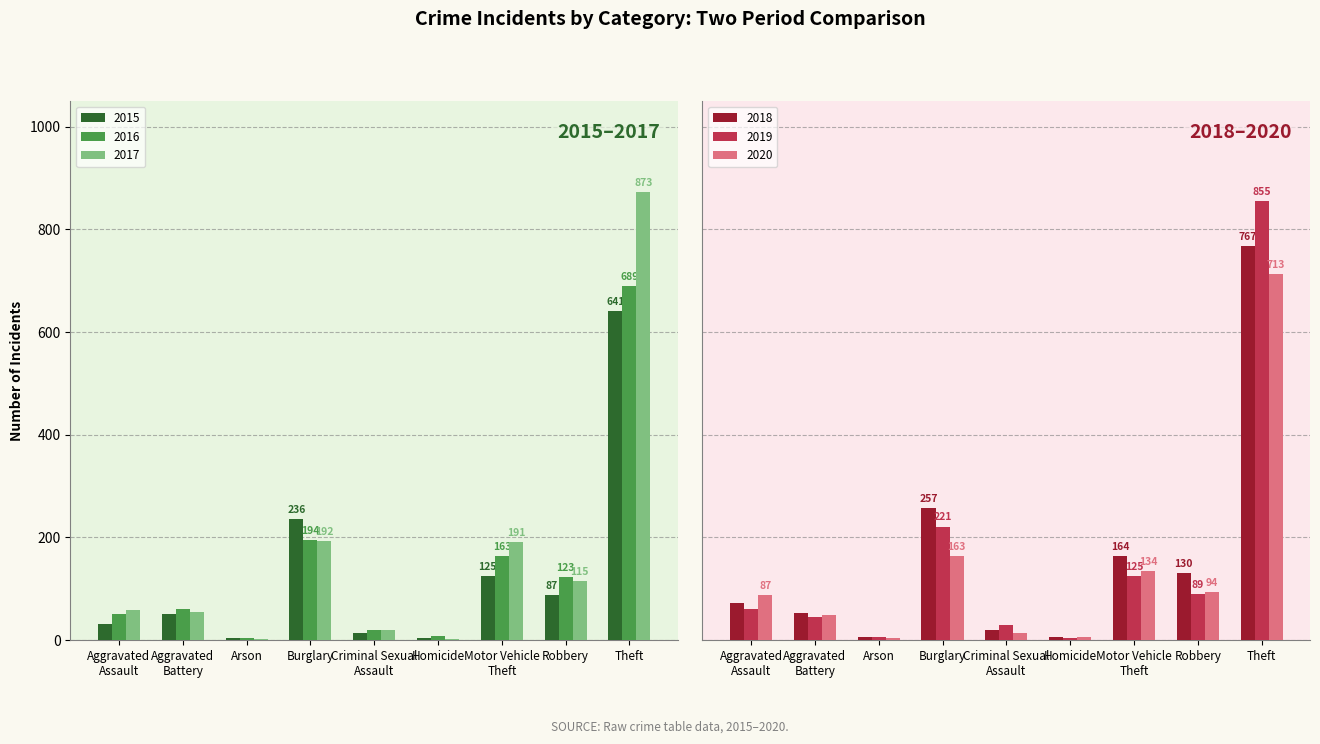

Rank the series at Aggravated
Assault from lowest to highest value.

2015, 2016, 2017, 2019, 2018, 2020